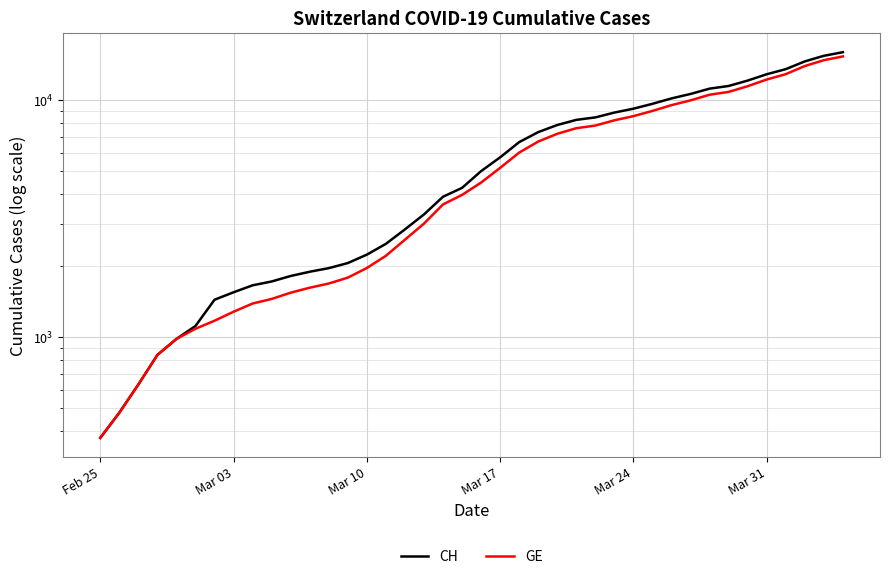

Which series has the largest range (max minus min)?

CH